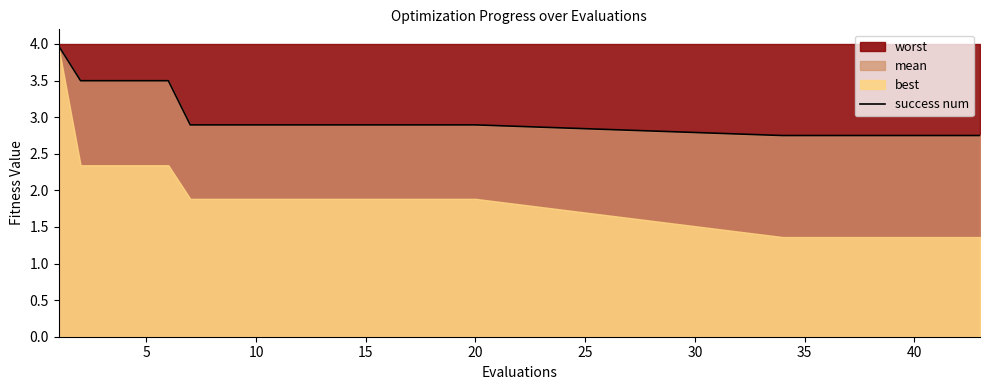

What is the highest value of the success num series?

4.0